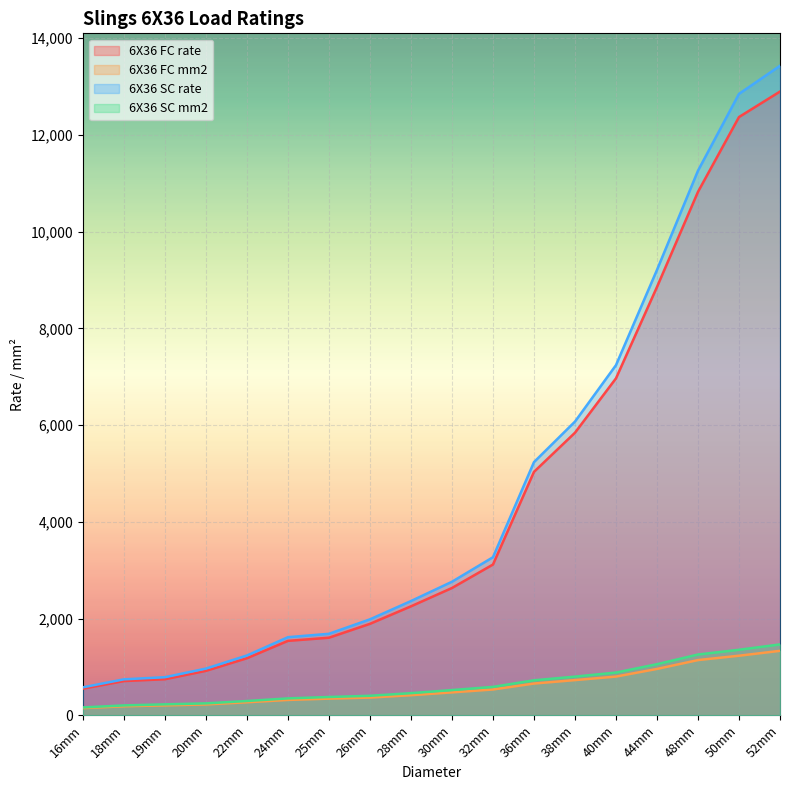

Which series has the largest total across all categories?

6X36 SC rate